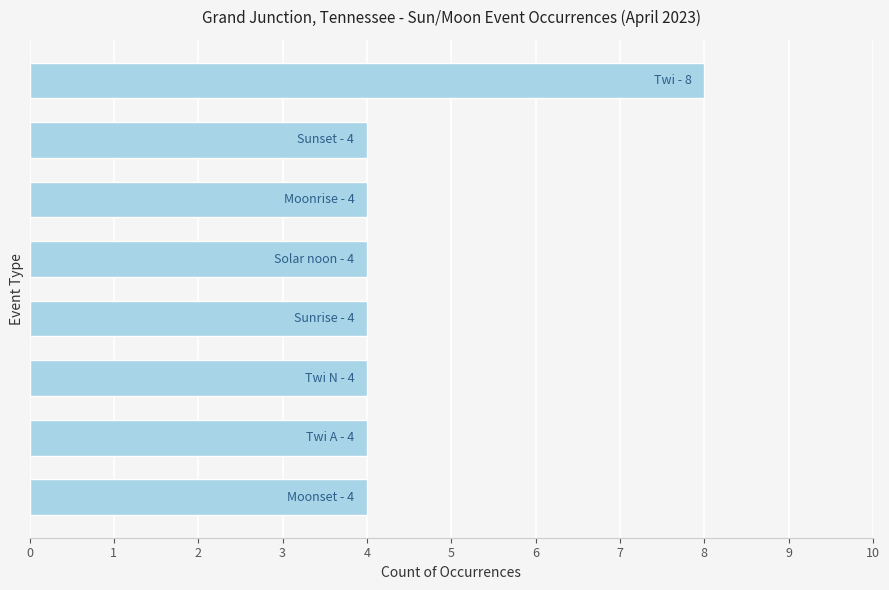

What is the maximum value shown in the chart?

8